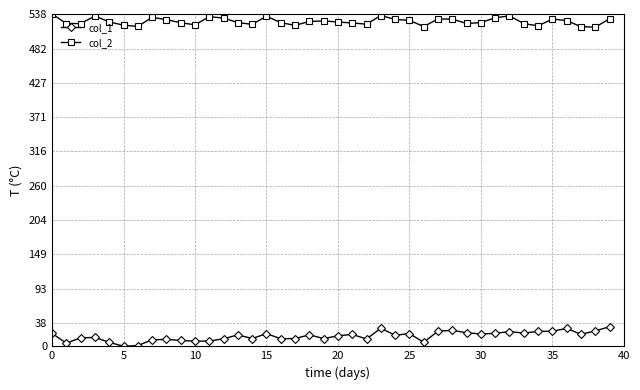

What is the difference between the maximum and second lowest values in the col_2 series?

20.6